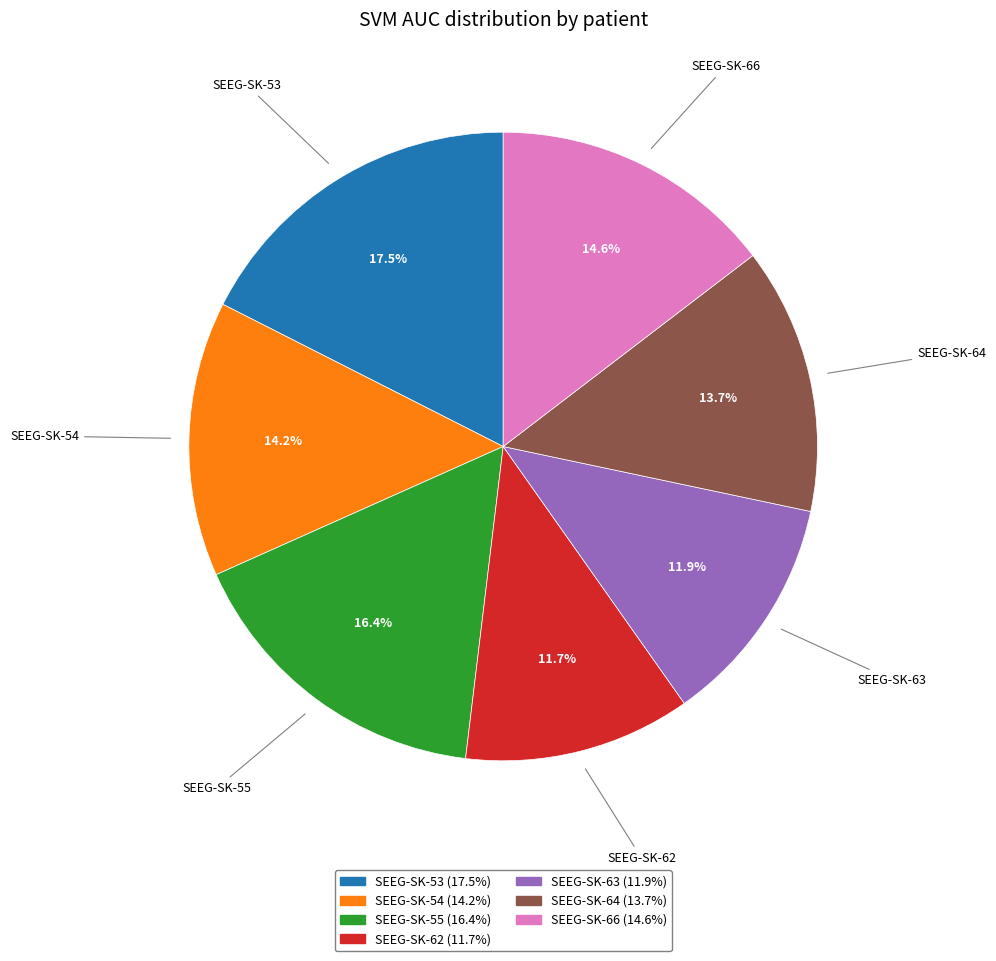

Is the sum of SEEG-SK-66 and SEEG-SK-63 greater than half?

No